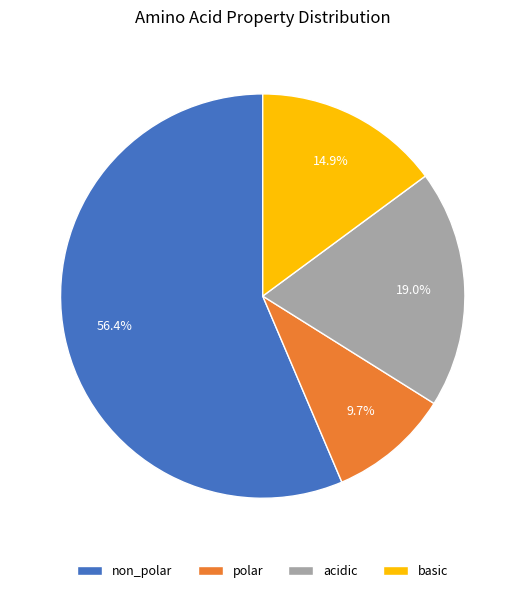

Is there a majority slice in this chart?

Yes